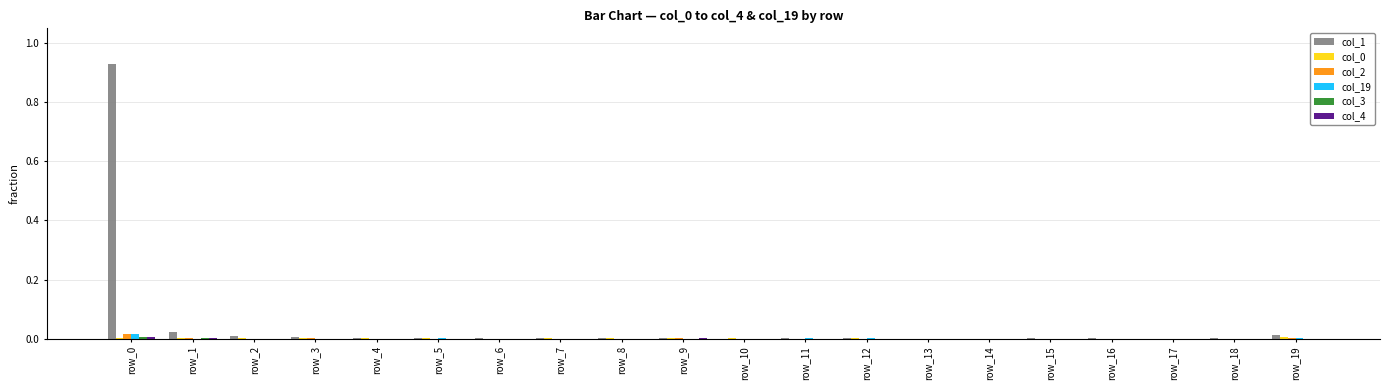

Is it true that col_1 equals 0.0 at row_5?

True